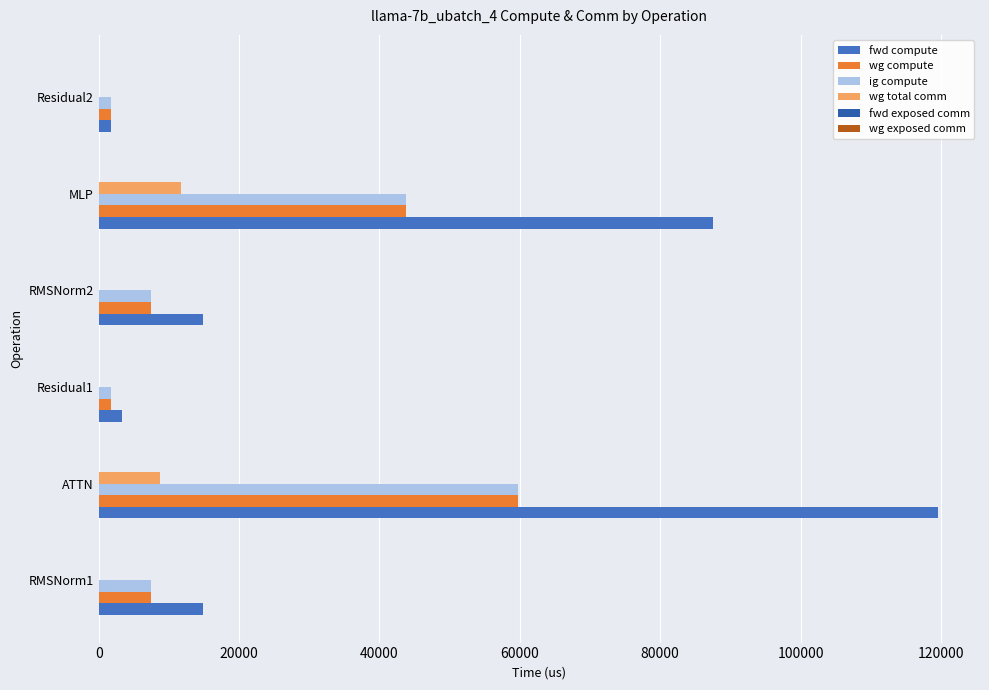

What is the maximum value shown in the chart?

119585.4